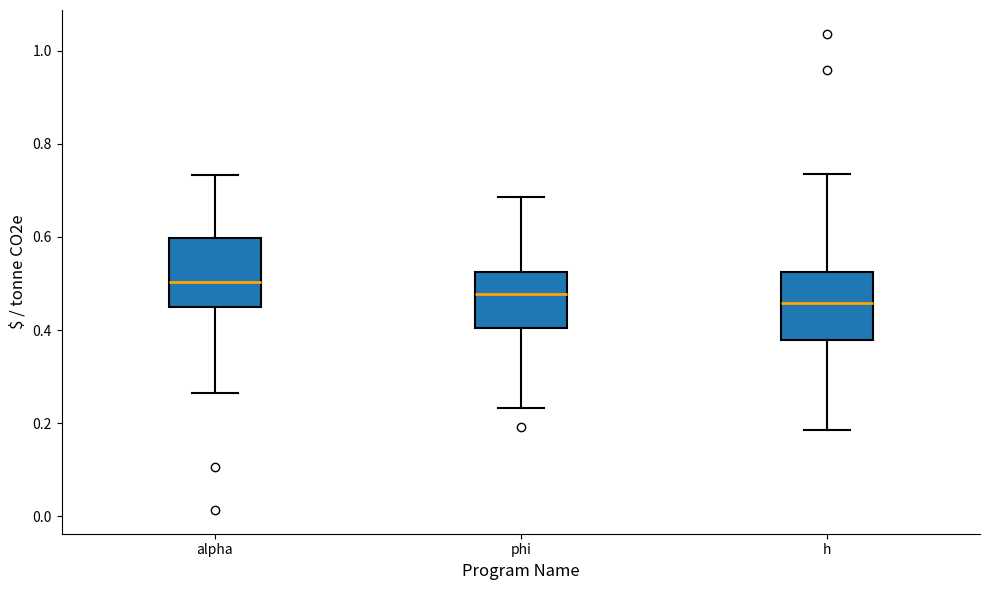

Reading left to right, transcribe this box plot: for each box, give where its median line is, the range the box spans, and where its two whiskers end, as read against the y-axis. The values are not printed on the chart, so give them approximately, as read against the axis.

alpha: median 0.50, box 0.44 to 0.60, whiskers 0.26 to 0.74
phi: median 0.48, box 0.40 to 0.52, whiskers 0.24 to 0.68
h: median 0.46, box 0.38 to 0.52, whiskers 0.18 to 0.74